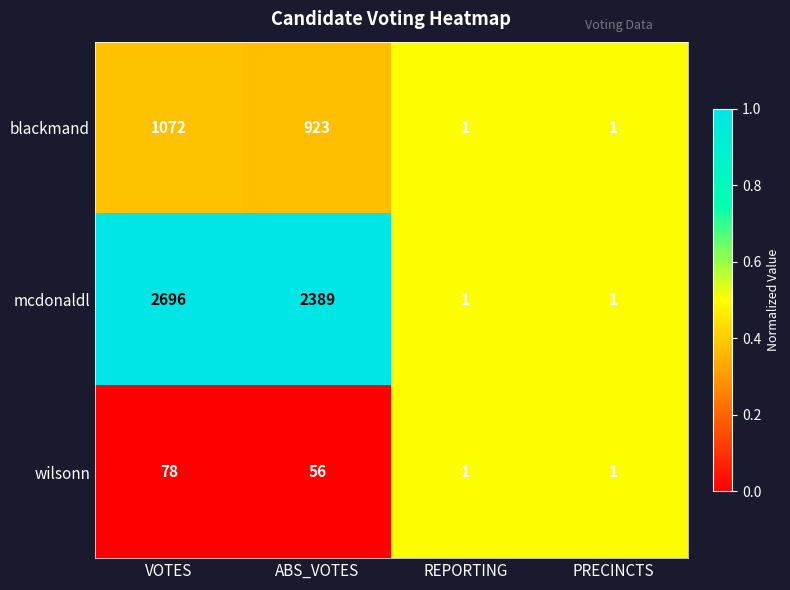

Is it true that blackmand equals 535 at VOTES?

False